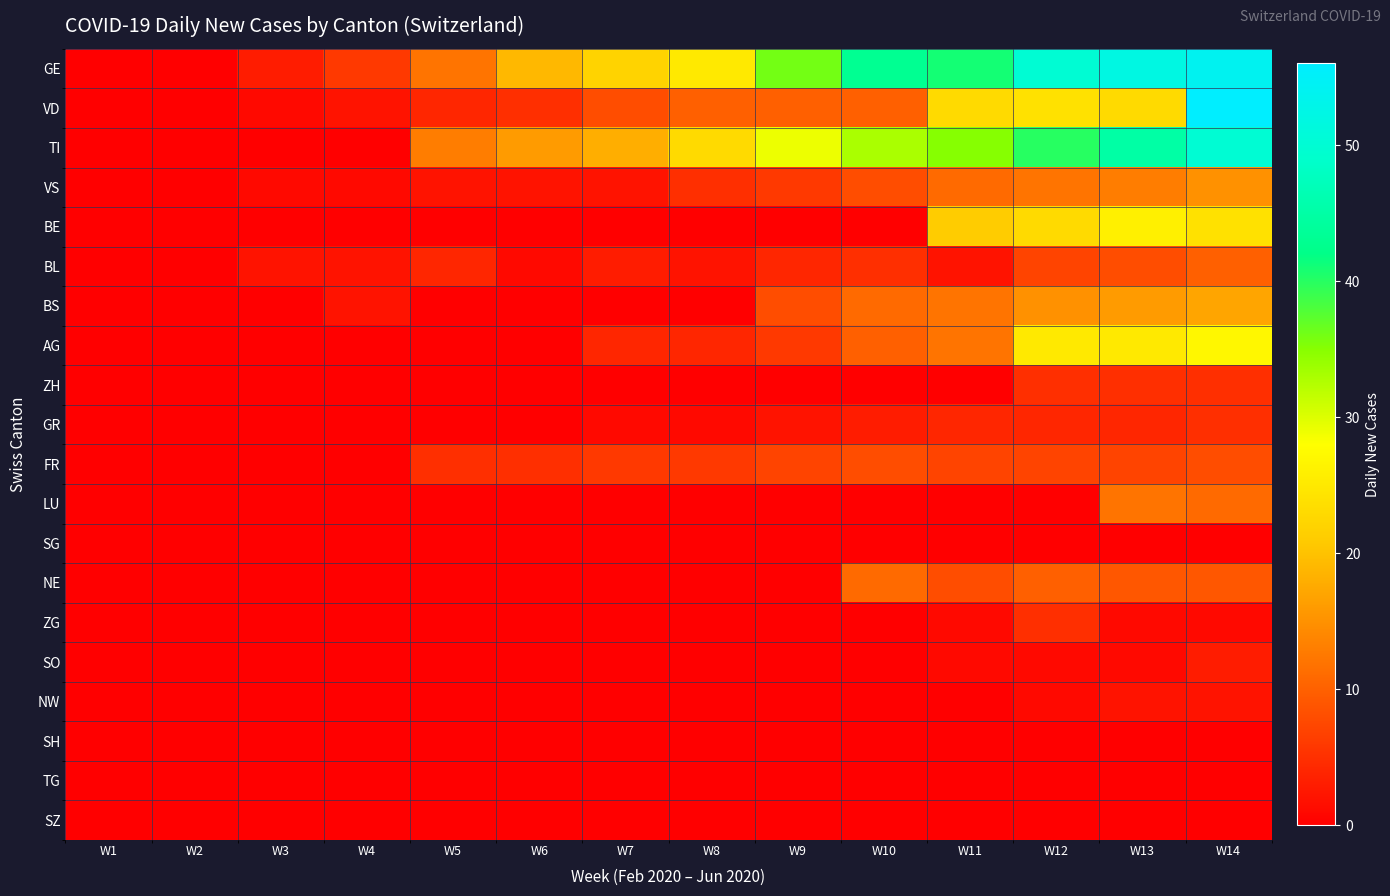

Which category has the highest value across all series?

W14